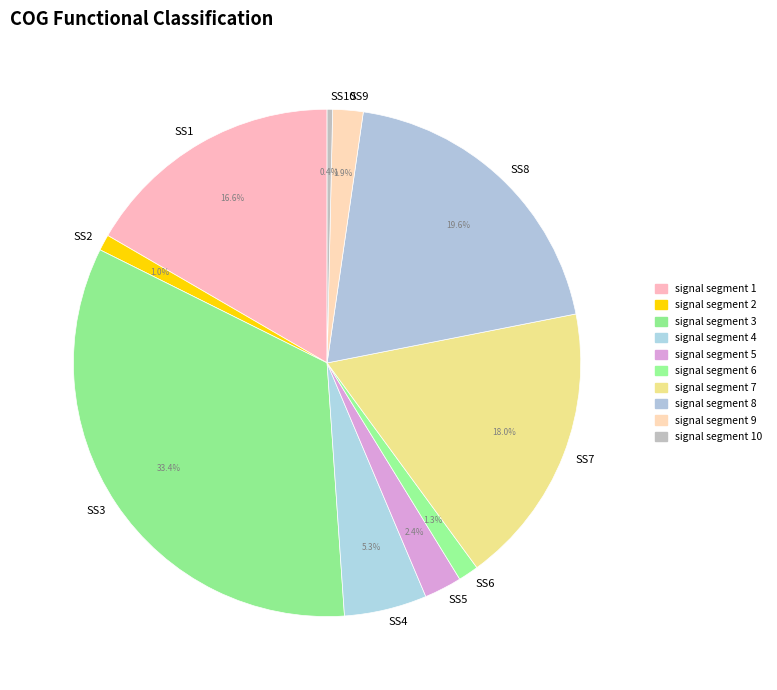

To the nearest percent, what is the difference between the signal segment 2 and signal segment 9 slice percentages?

1%